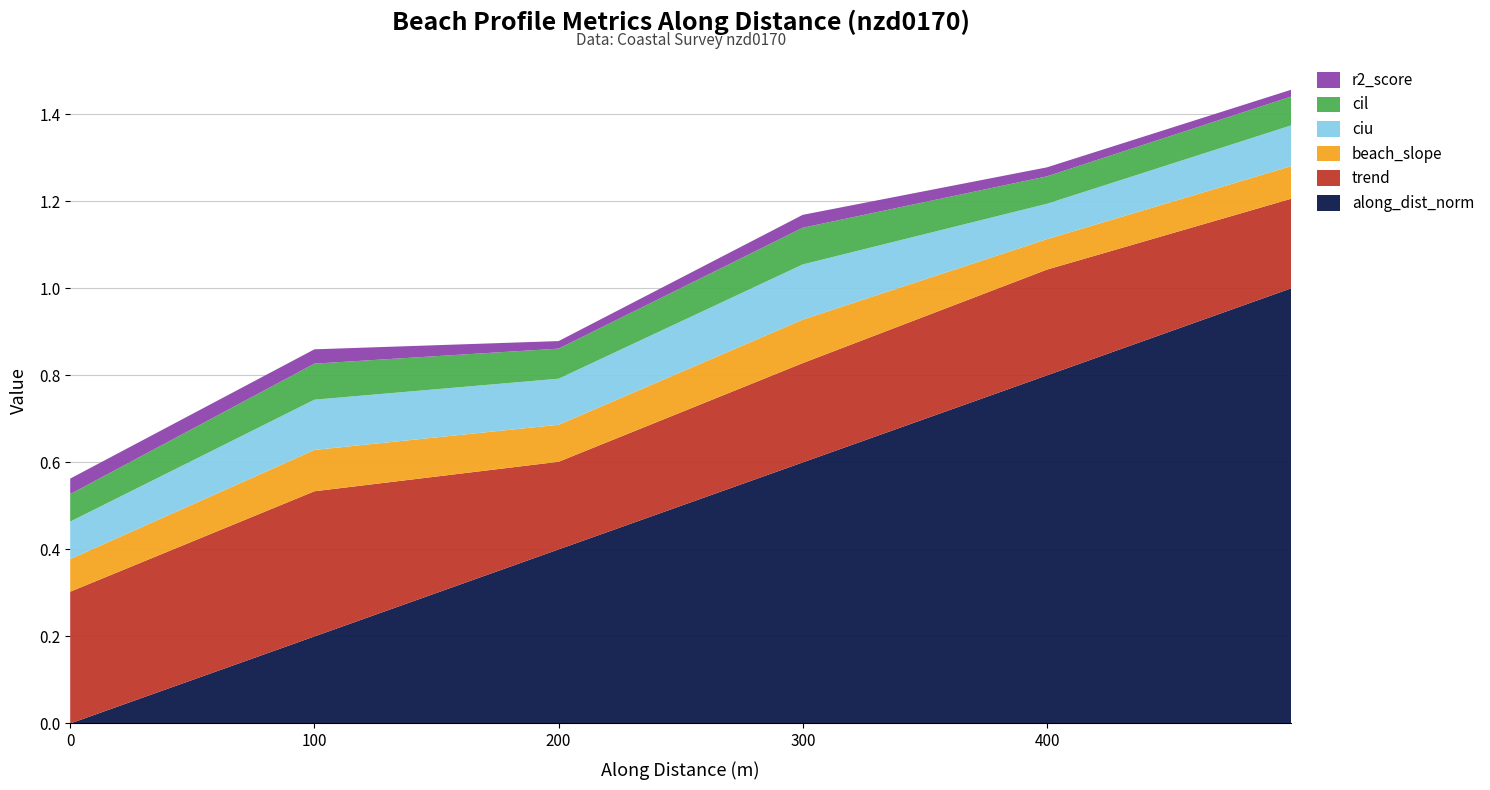

Reading right to left, transcribe all the data shown in this chart.

trend: nzd0170-0005=0.2	nzd0170-0004=0.2	nzd0170-0003=0.2	nzd0170-0002=0.2	nzd0170-0001=0.3	nzd0170-0000=0.3
r2_score: nzd0170-0005=0.0	nzd0170-0004=0.0	nzd0170-0003=0.0	nzd0170-0002=0.0	nzd0170-0001=0.0	nzd0170-0000=0.0
ciu: nzd0170-0005=0.1	nzd0170-0004=0.1	nzd0170-0003=0.1	nzd0170-0002=0.1	nzd0170-0001=0.1	nzd0170-0000=0.1
beach_slope: nzd0170-0005=0.1	nzd0170-0004=0.1	nzd0170-0003=0.1	nzd0170-0002=0.1	nzd0170-0001=0.1	nzd0170-0000=0.1
cil: nzd0170-0005=0.1	nzd0170-0004=0.1	nzd0170-0003=0.1	nzd0170-0002=0.1	nzd0170-0001=0.1	nzd0170-0000=0.1
along_dist_norm: nzd0170-0005=1.0	nzd0170-0004=0.8	nzd0170-0003=0.6	nzd0170-0002=0.4	nzd0170-0001=0.2	nzd0170-0000=0.0